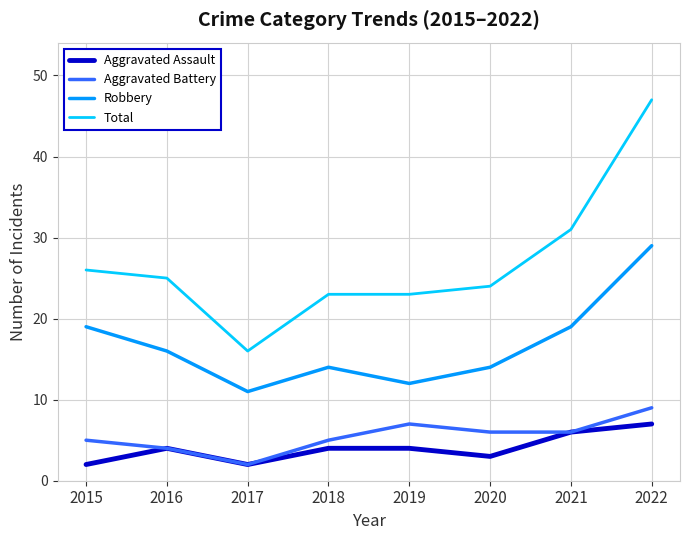

In Aggravated Assault, how many points are lower than both neighbors (excluding endpoints)?

2